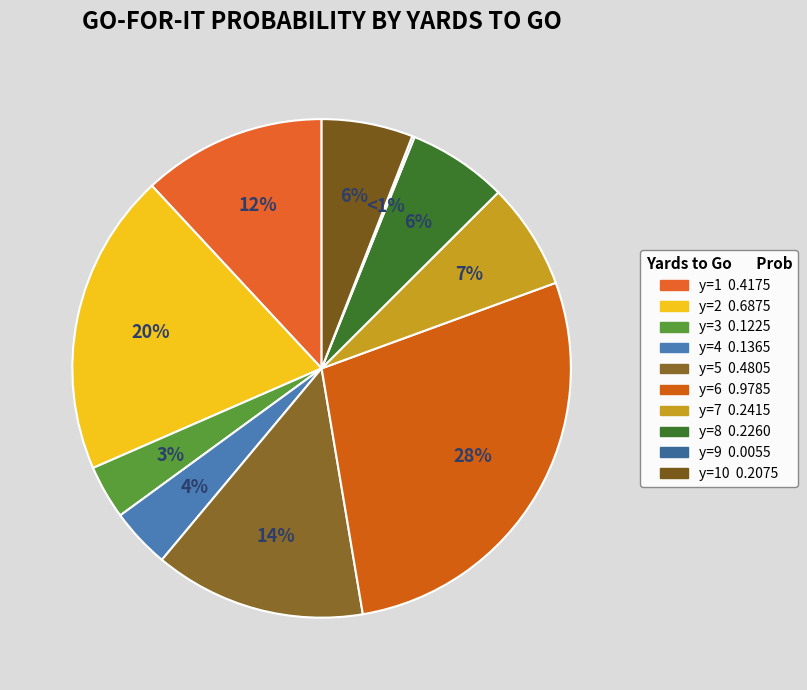

Which slice is the smallest?

y=9